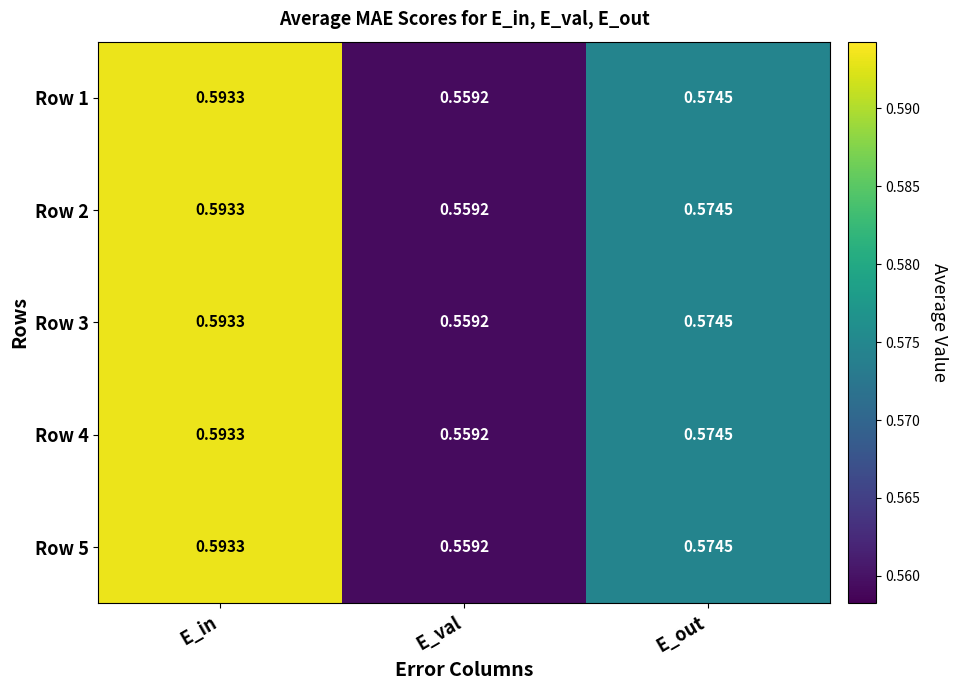

Is the value of Row 2 at E_val greater than the value of Row 3 at E_out?

No